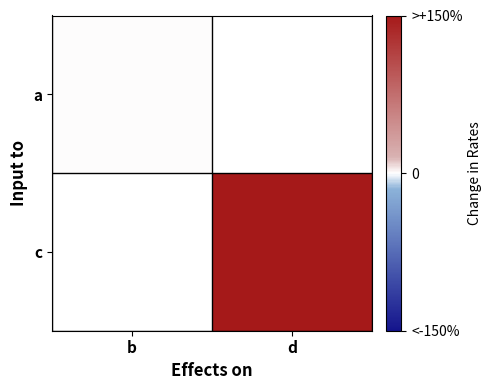

Which label corresponds to the largest value in the chart?

d